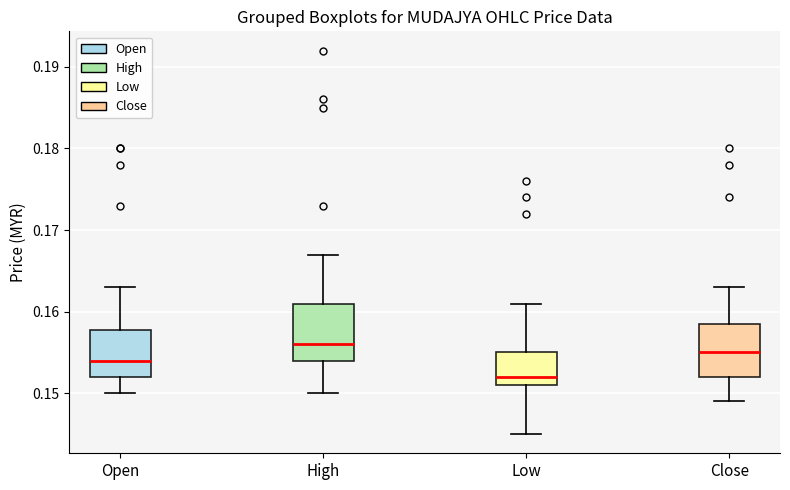

Reading left to right, transcribe this box plot: for each box, give where its median line is, the range the box spans, and where its two whiskers end, as read against the y-axis. The values are not printed on the chart, so give them approximately, as read against the axis.

Open: median 0.154, box 0.152 to 0.158, whiskers 0.150 to 0.163
High: median 0.156, box 0.154 to 0.161, whiskers 0.150 to 0.167
Low: median 0.152, box 0.151 to 0.155, whiskers 0.145 to 0.161
Close: median 0.155, box 0.152 to 0.159, whiskers 0.149 to 0.163